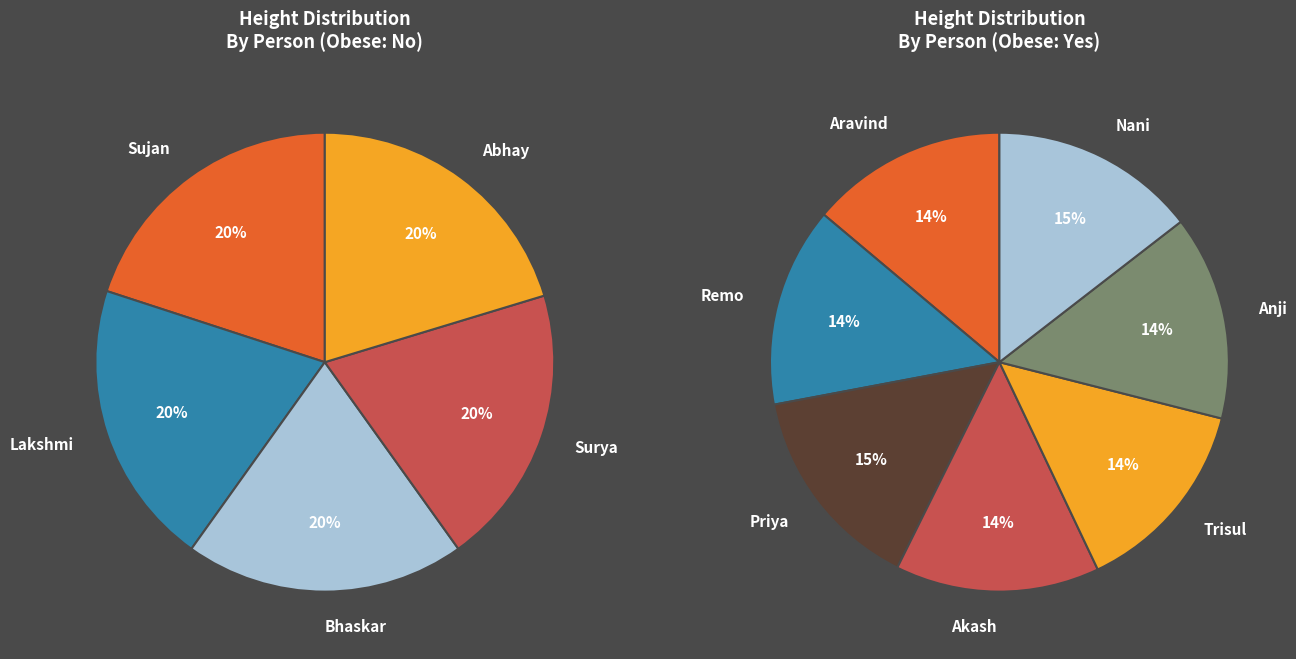

True or false: Nani accounts for 1% of the total.

False